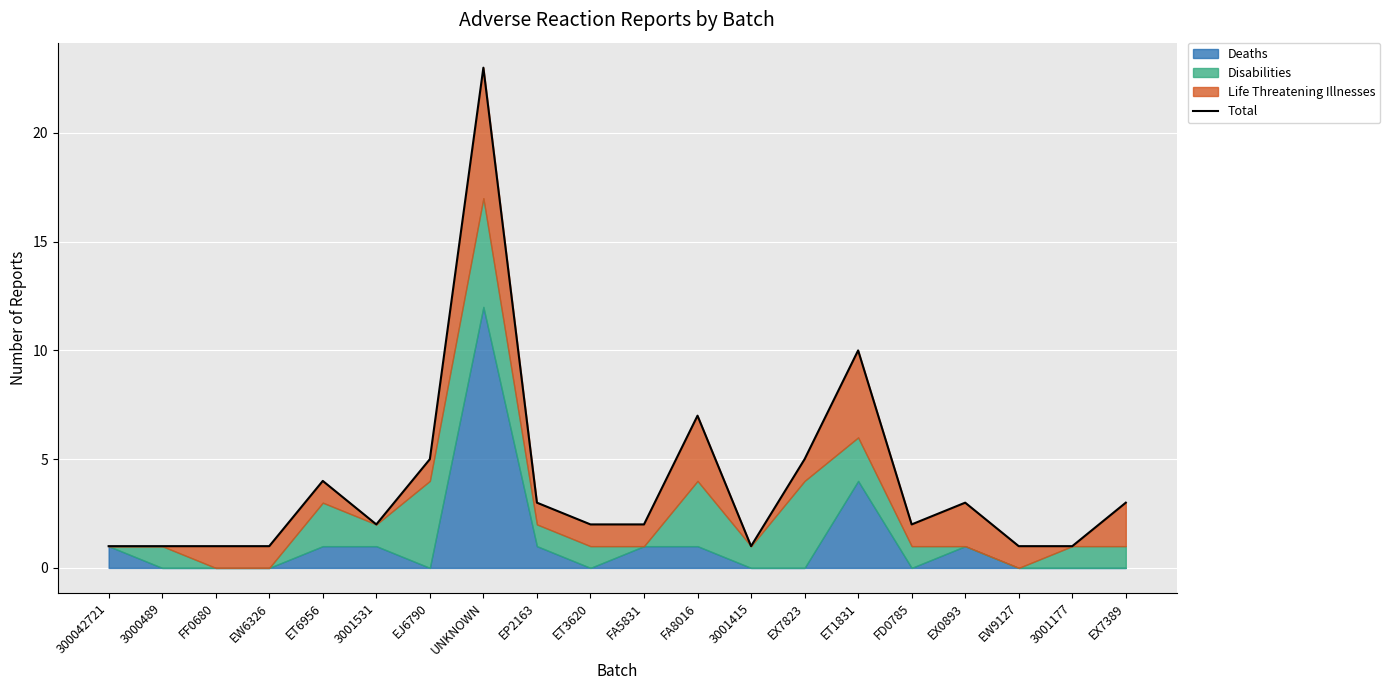

What is the average value?

4